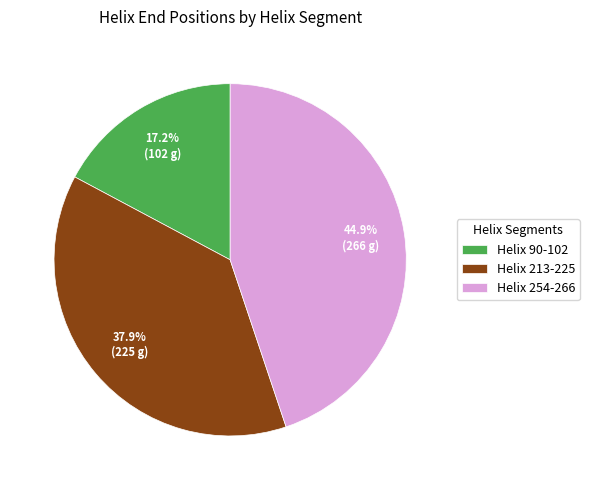

What is the largest slice in the pie chart?

Helix 254-266